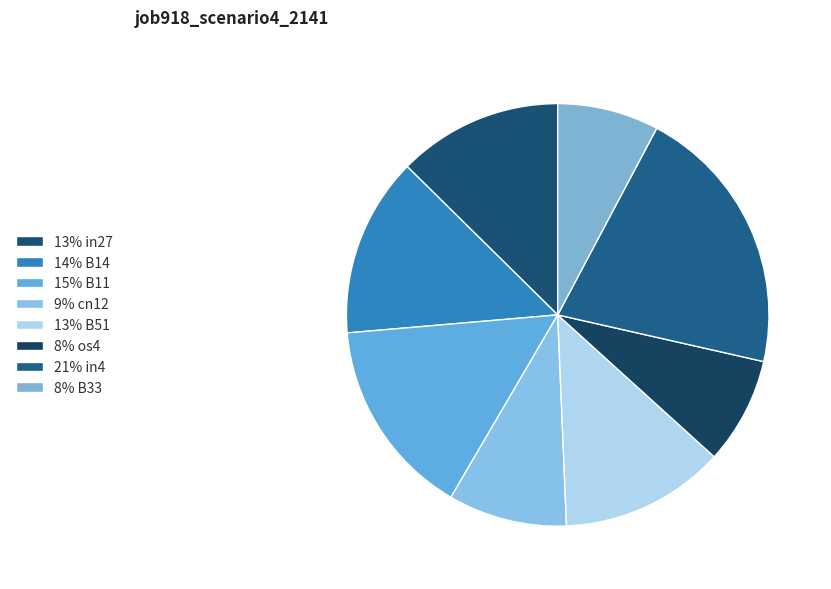

Is there a majority slice in this chart?

No